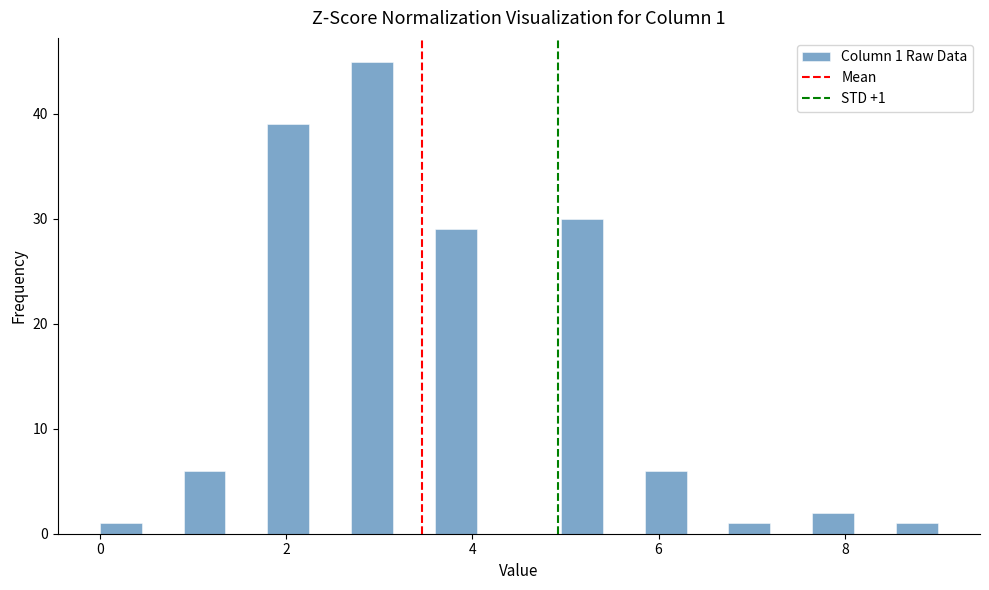

Around what value on the x-axis is the tallest bar? Give the approximate position of its centre, as read against the axis.

3.0